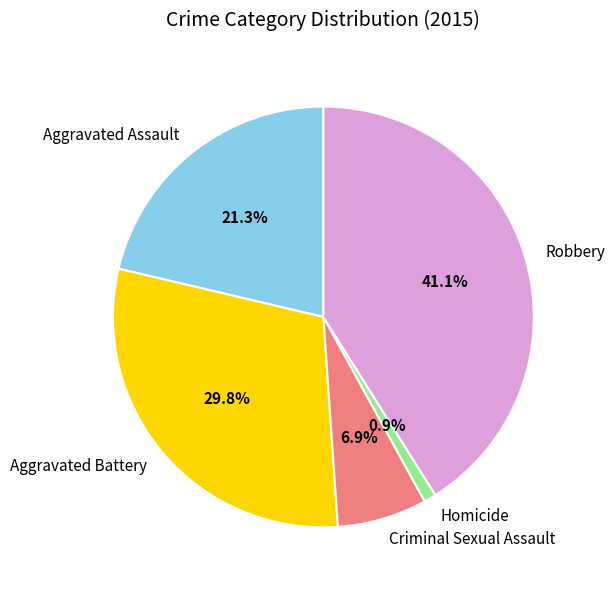

How many slices are in this pie chart?

5